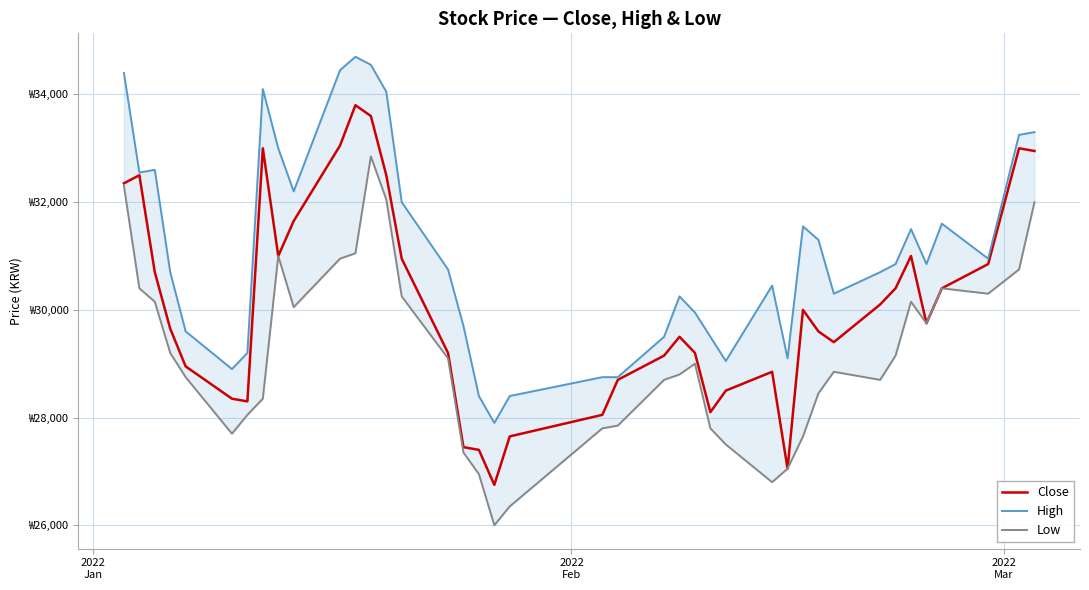

What is the sum of all Close values?

1203350